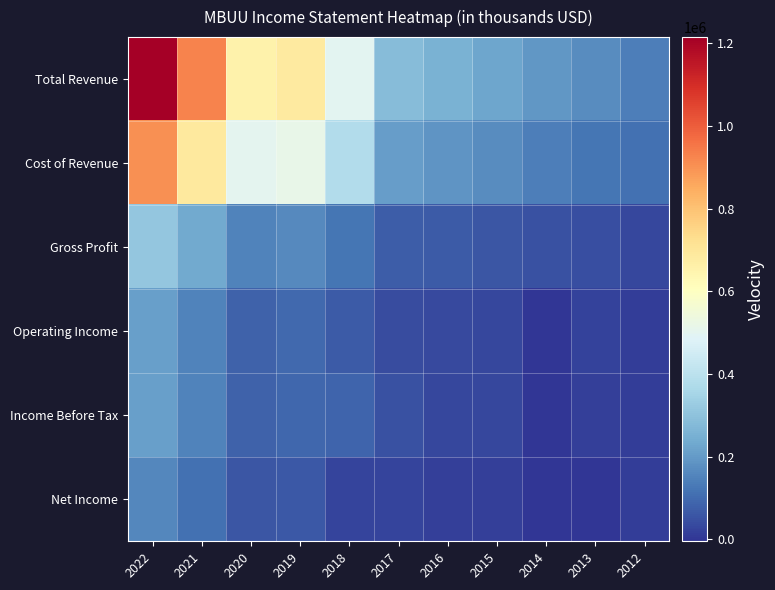

Between 2017 and 2012, which series saw the biggest shift?

Total Revenue